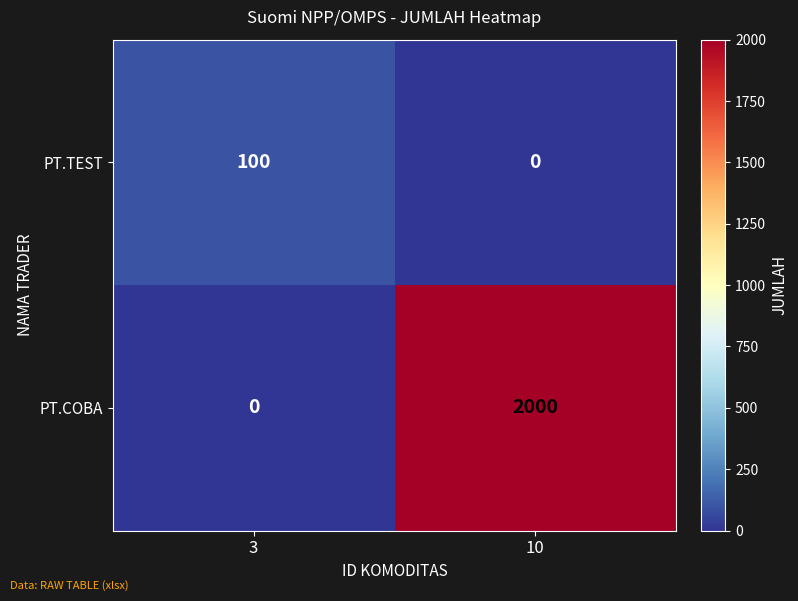

Which series changed the most between 3 and 10?

PT.COBA